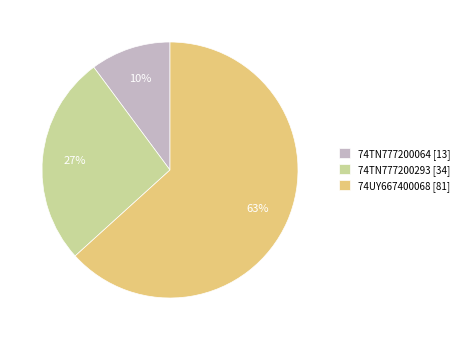

Which slice is the largest?

74UY667400068